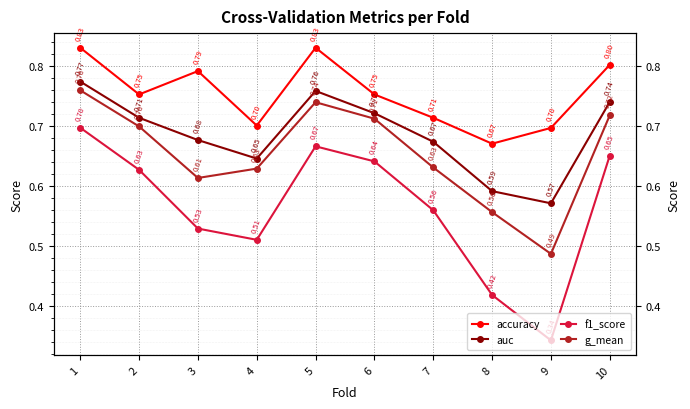

How many lines are shown in the chart?

4